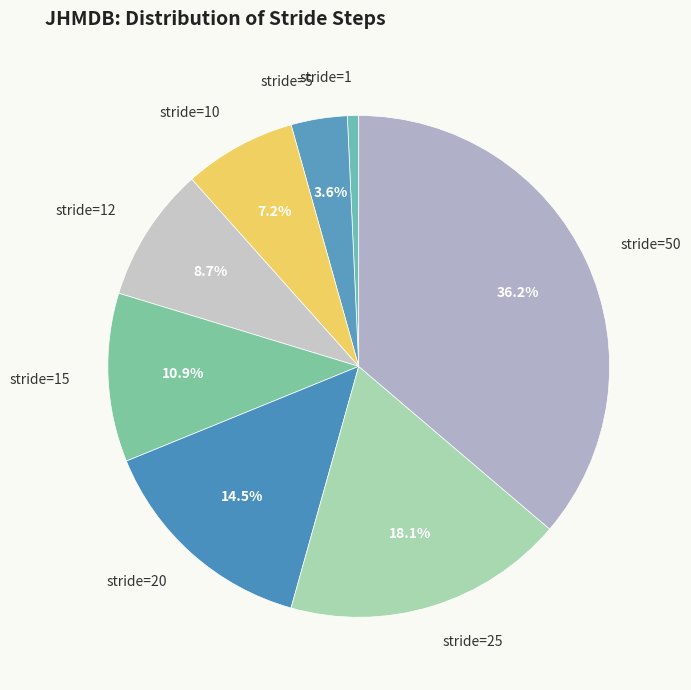

What is the ratio of the value at stride=50 to the value at stride=10?

5.0